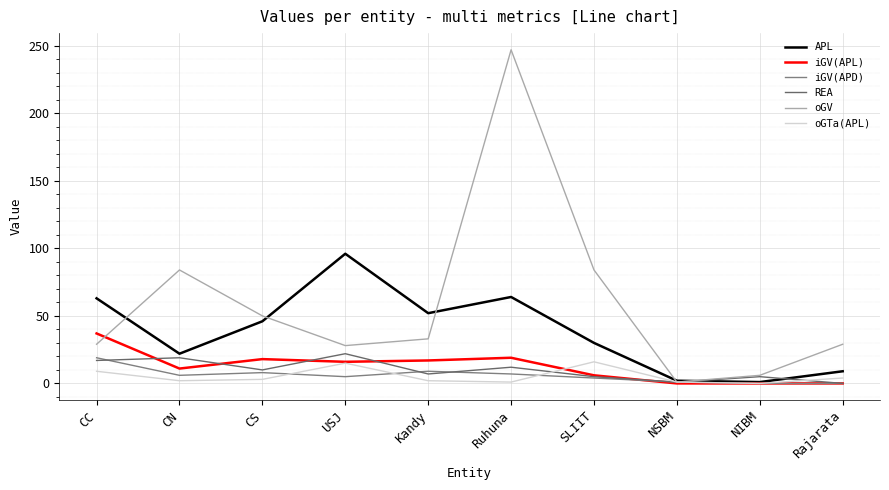

At which label does REA reach its minimum?

Rajarata